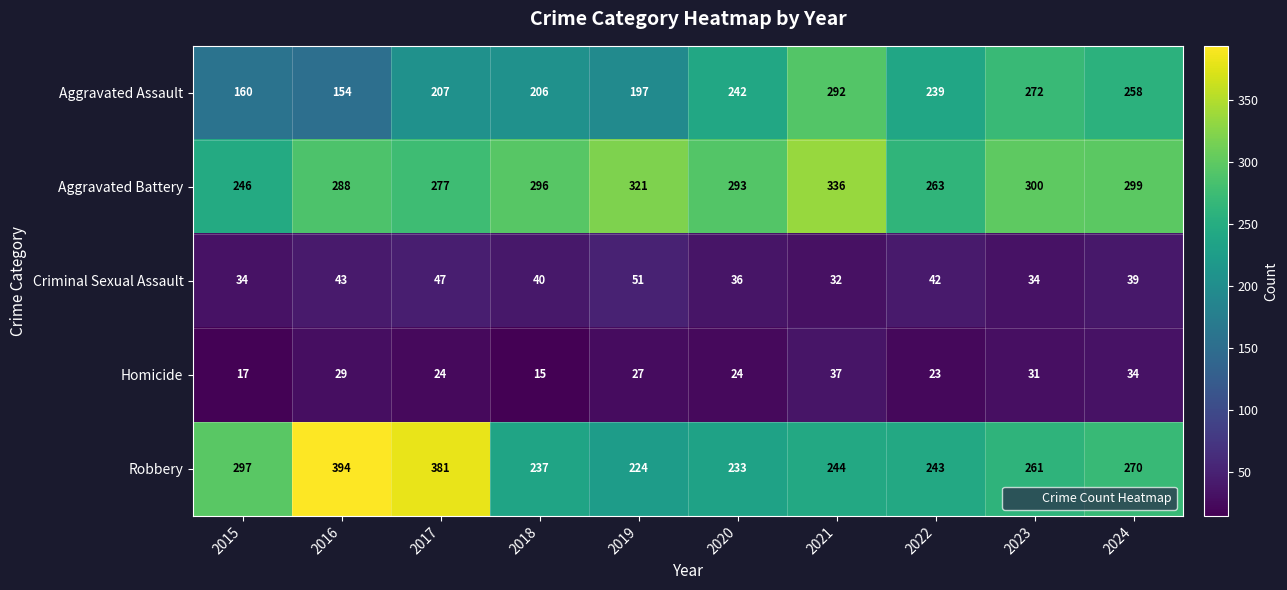

At which category is the sum across all series the highest?

2021